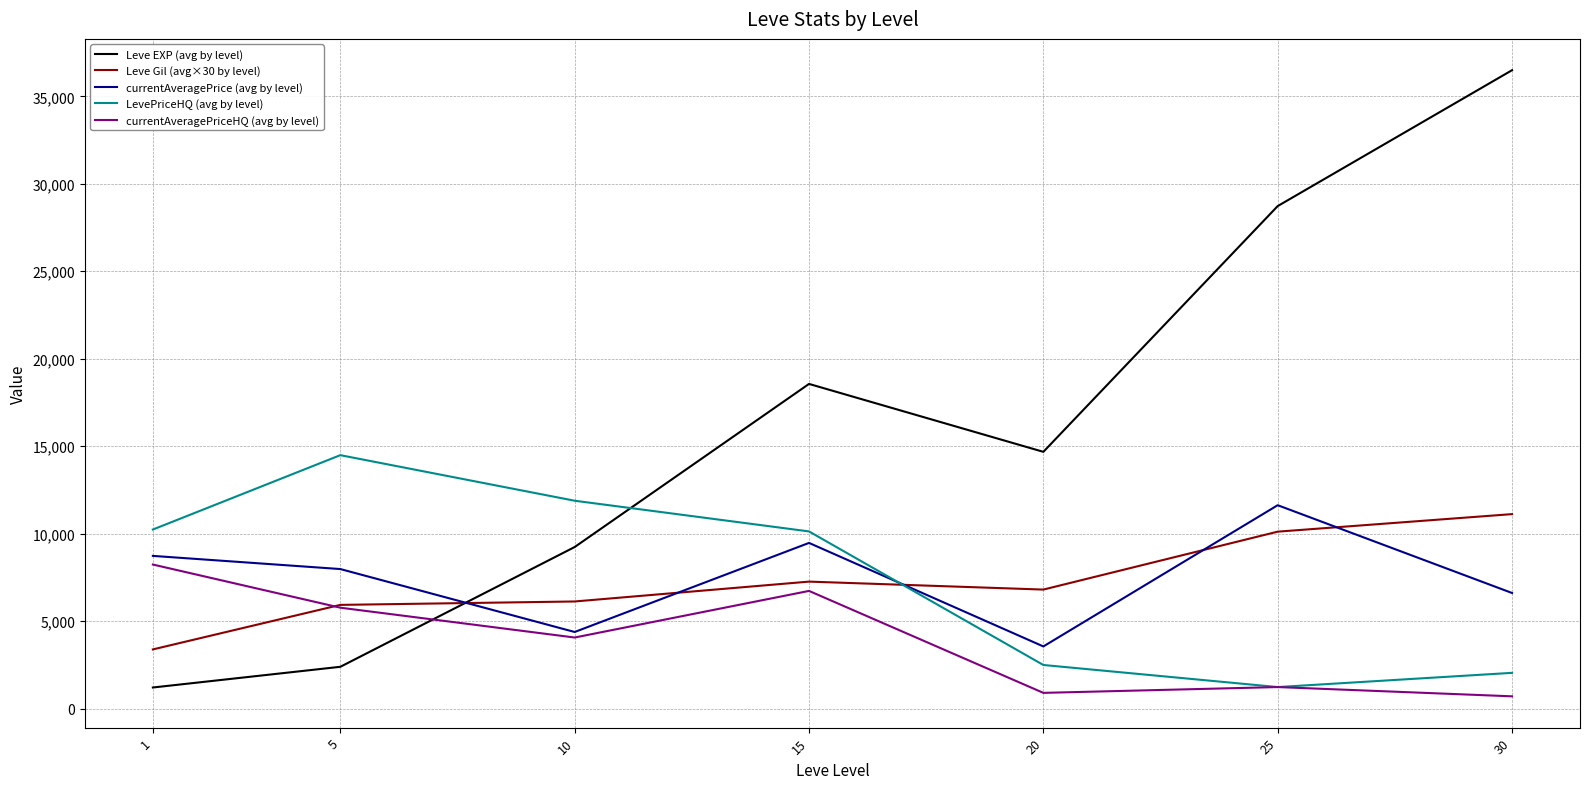

At 20, list the series in order from smallest to largest.

currentAveragePriceHQ (avg by level), LevePriceHQ (avg by level), currentAveragePrice (avg by level), Leve Gil (avg×30 by level), Leve EXP (avg by level)